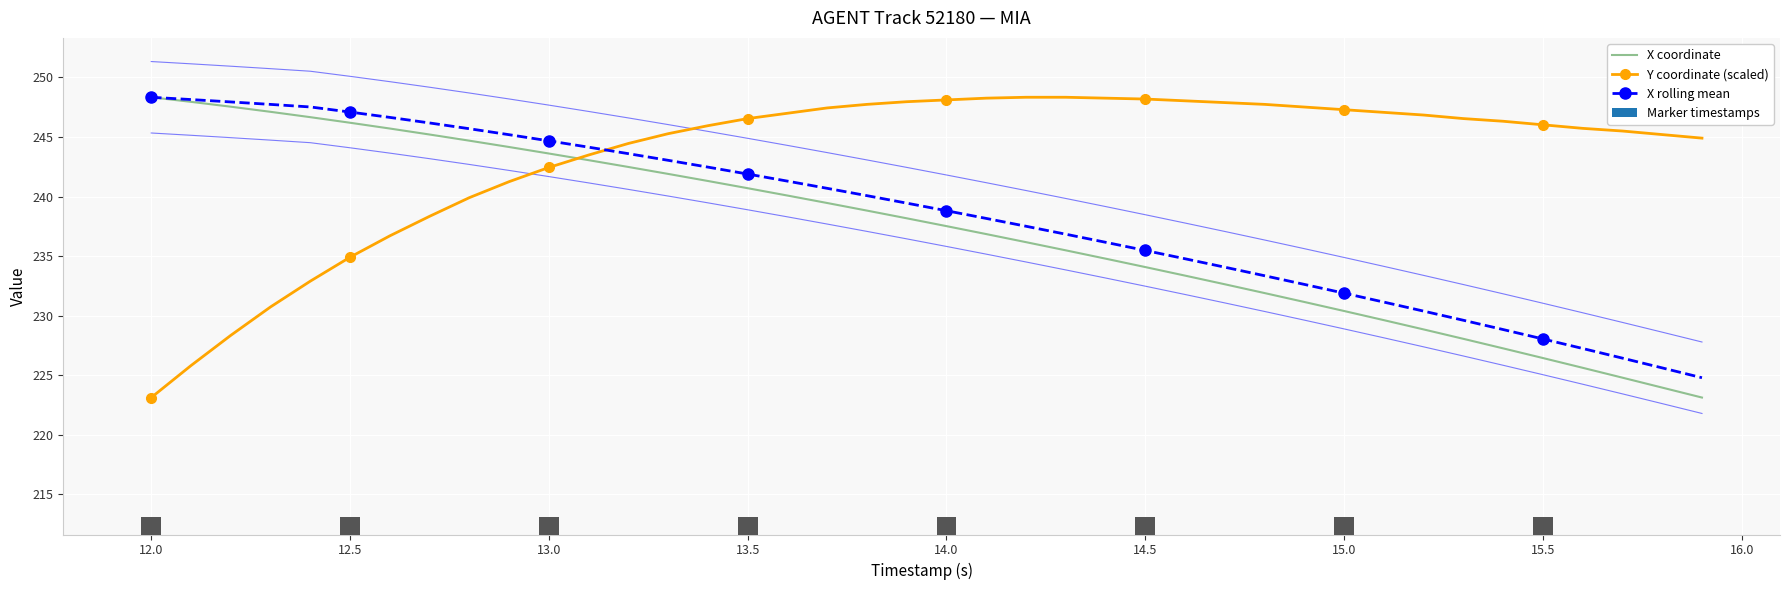

True or false: X coordinate and Y coordinate (scaled) cross at least once.

True